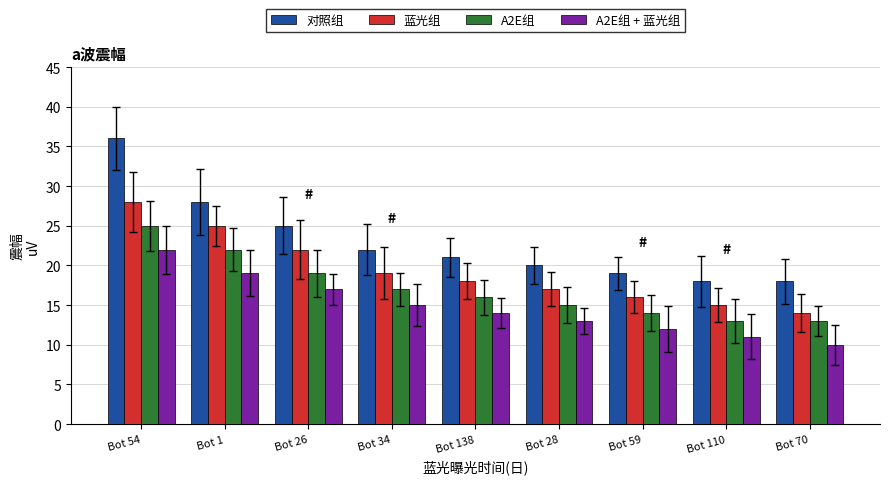

At which label is A2E组 closest to 19?

Bot 26